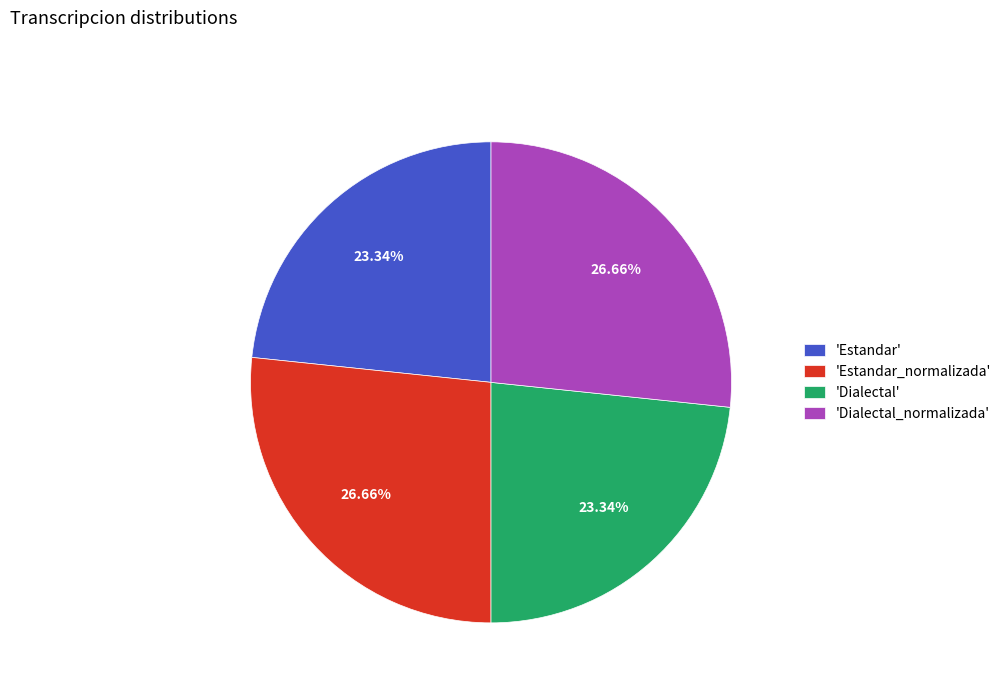

Does 'Estandar_normalizada' represent more than half of the total?

No